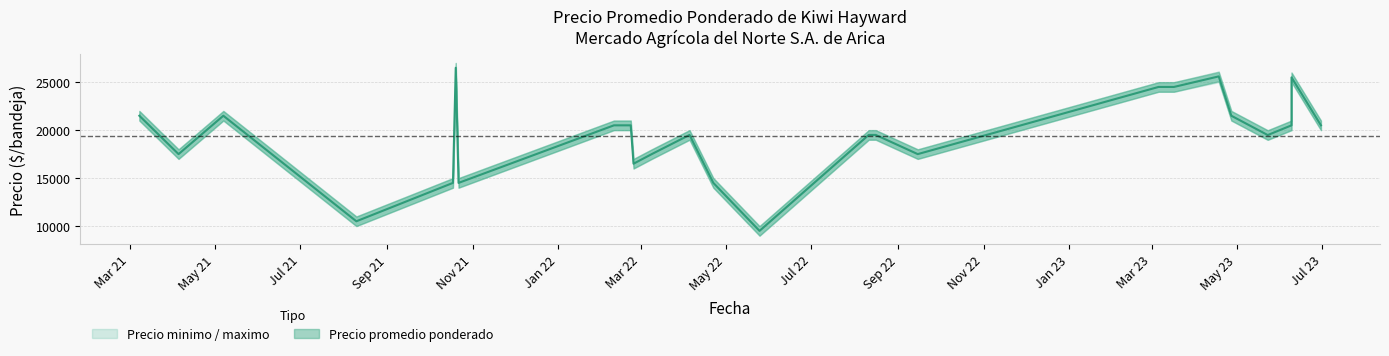

Rank the series by their average value, from lowest to highest.

Precio minimo, Precio promedio ponderado, Precio maximo